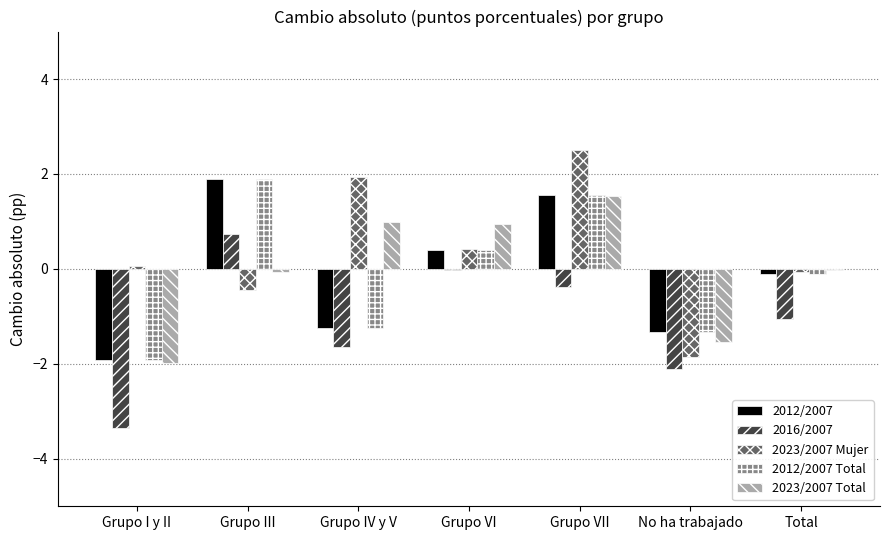

The value of 2012/2007 at No ha trabajado is -0.6. True or false?

False